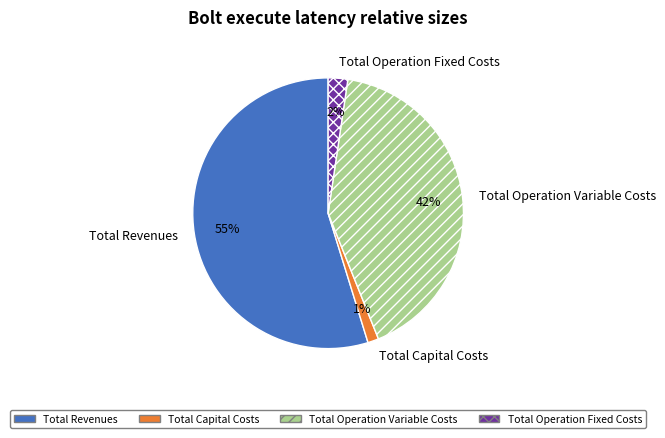

How many slices are in this pie chart?

4